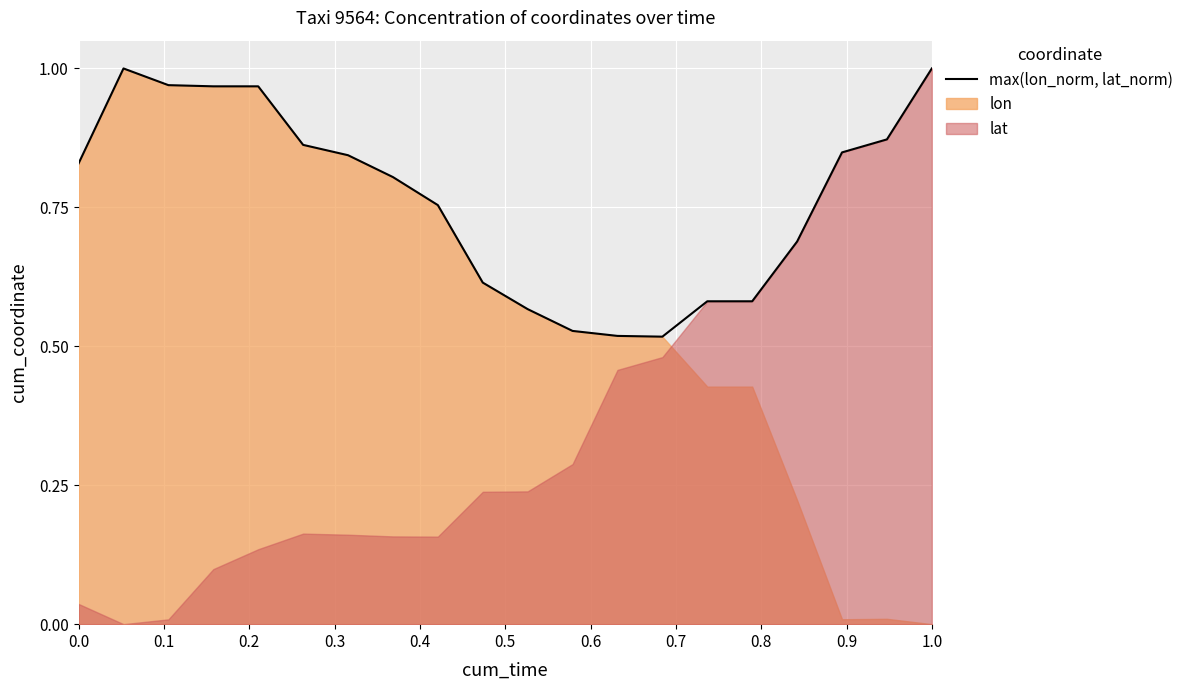

How many interior local valleys (lower than both neighbors) does the data have?

1